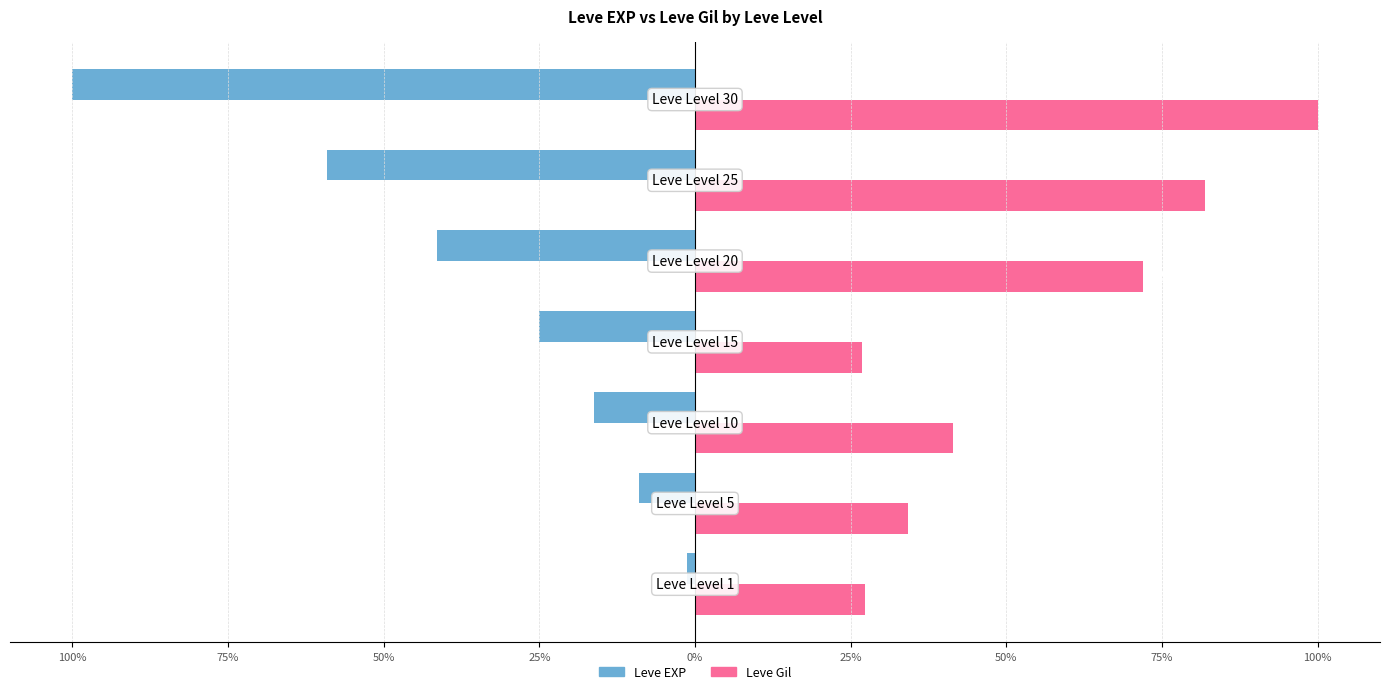

Which series has the largest total across all categories?

Leve Gil